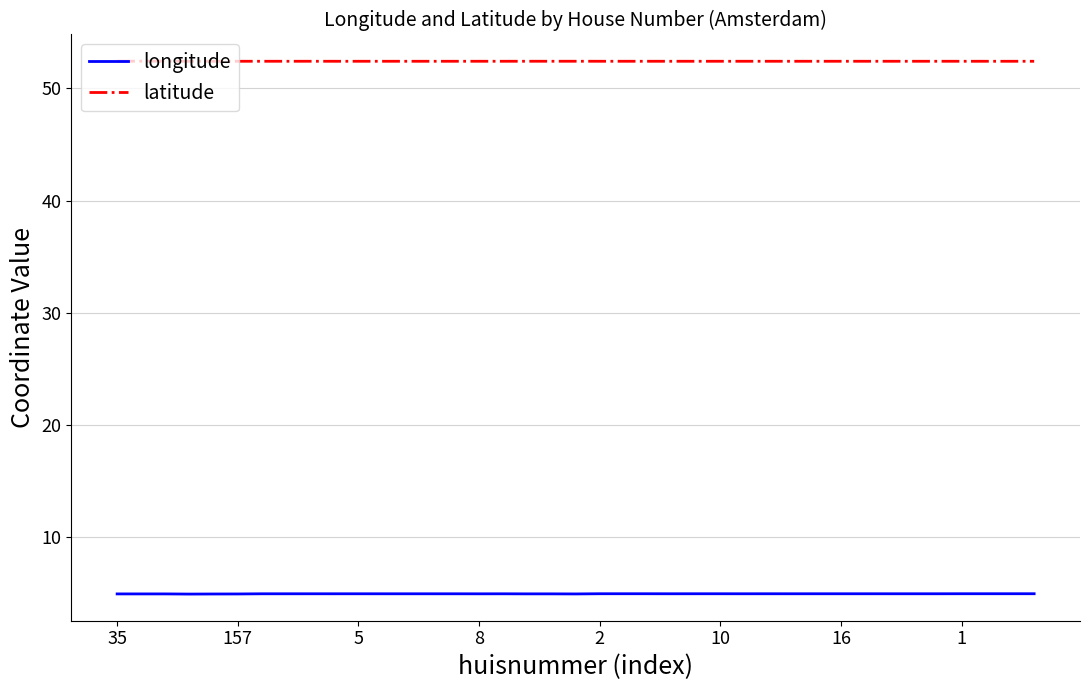

List the series in order of their overall mean, lowest first.

longitude, latitude